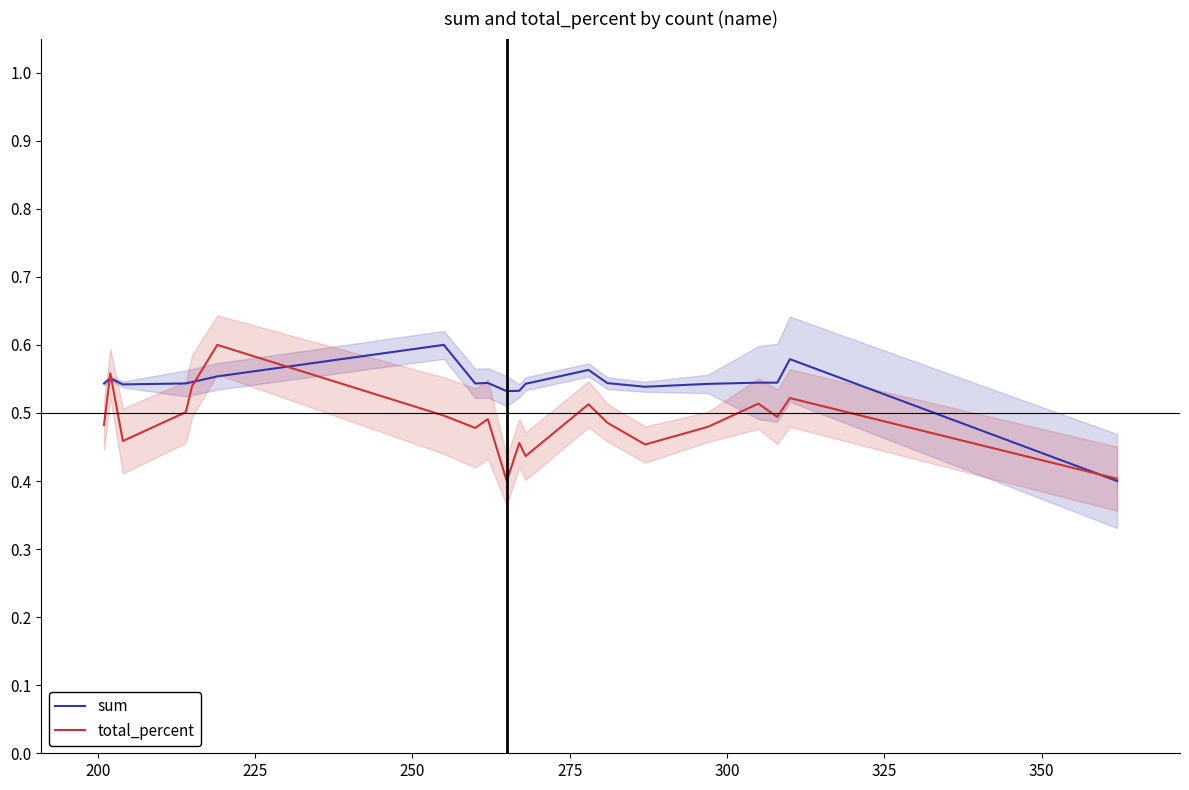

What is the value of the sum point at the 10th from the left?

0.5